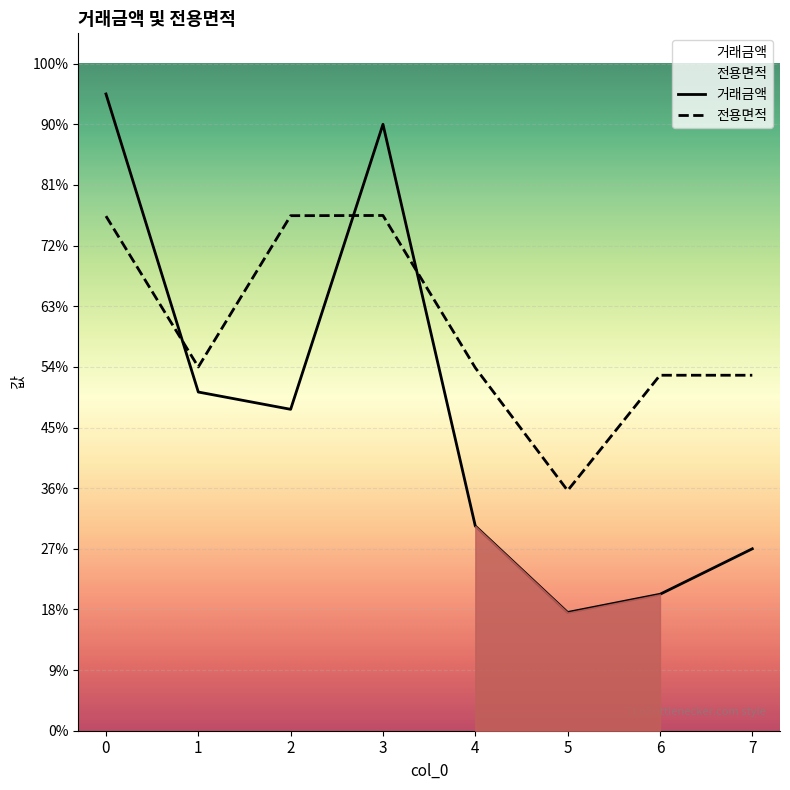

Reading left to right, transcribe all the data shown in this chart.

거래금액: 21000.0	11170.0	10600.0	20000.0	6750.0	3900.0	4500.0	6000.0
전용면적: 16972.0	11997.0	16986.0	16992.9	11970.0	7920.0	11724.0	11724.0